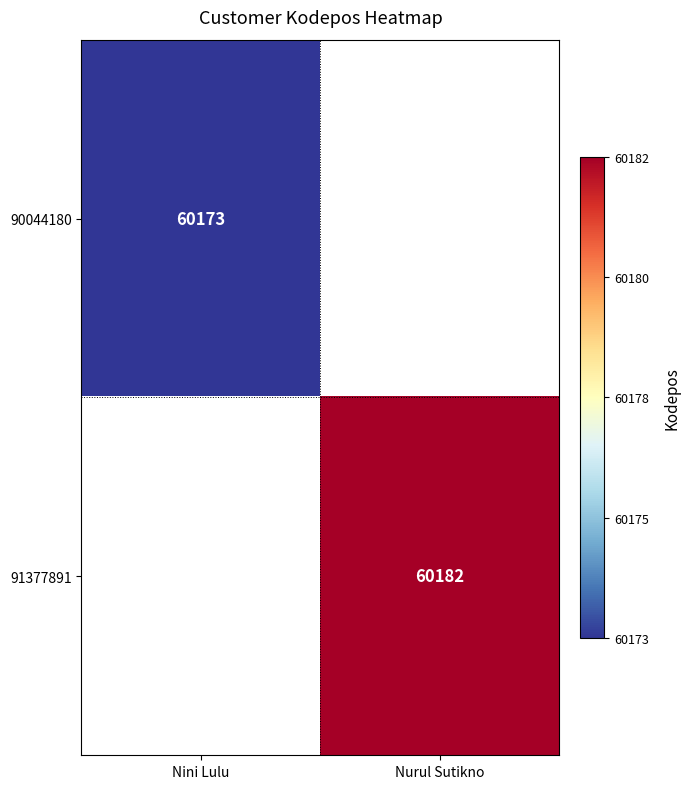

True or false: 91377891 has a value of 20282 at Nurul Sutikno.

False